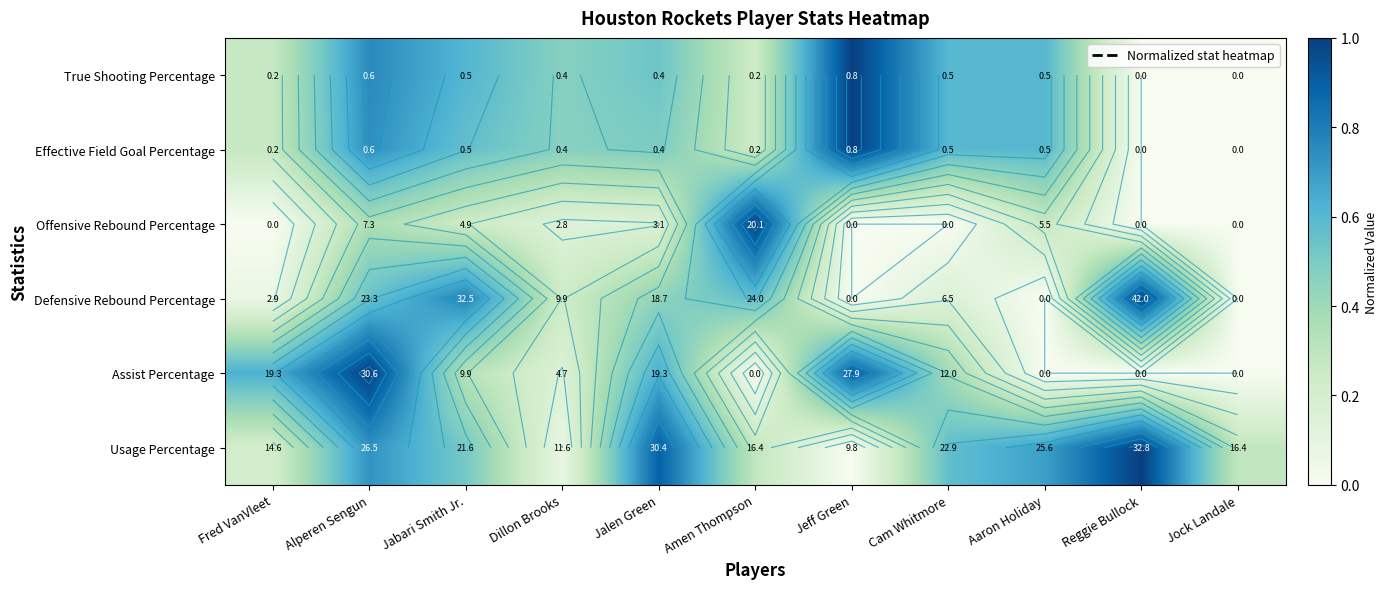

Is the value of Defensive Rebound Percentage at Reggie Bullock greater than the value of True Shooting Percentage at Cam Whitmore?

Yes